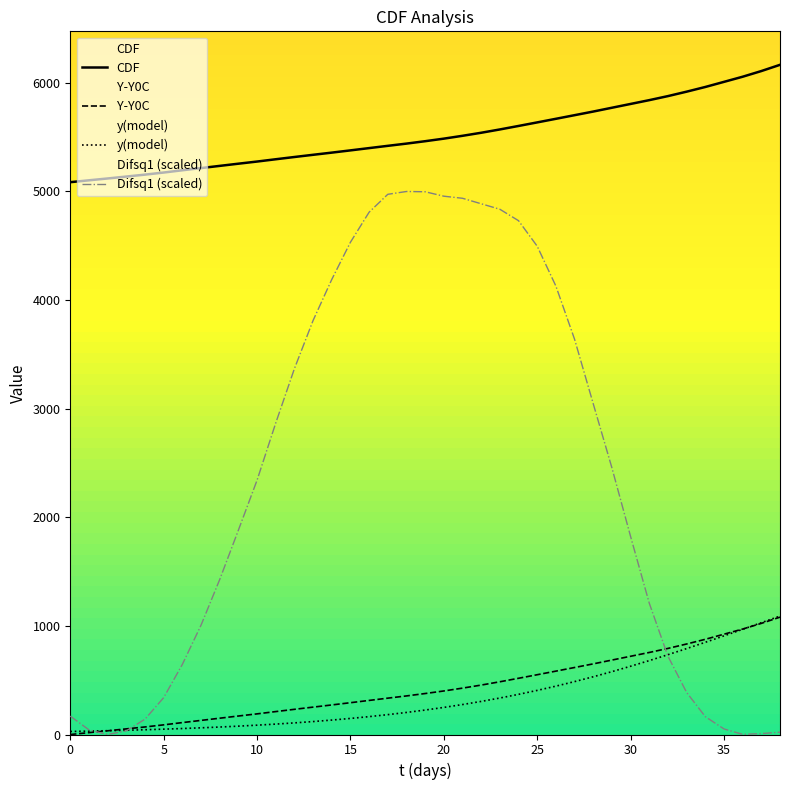

Where is CDF nearest to the value 5626?

25